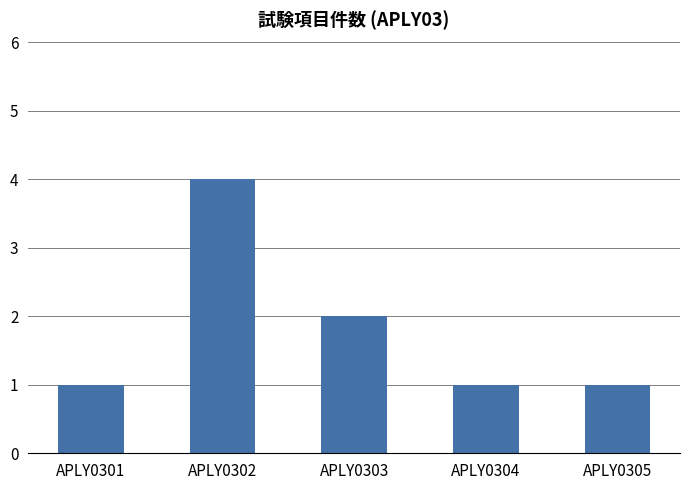

What is the difference between the values at APLY0301 and APLY0302?

3